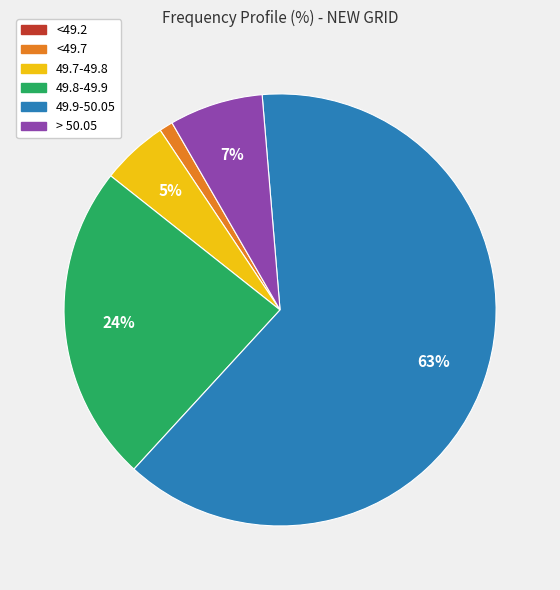

Which category has the biggest portion of the pie?

49.9-50.05